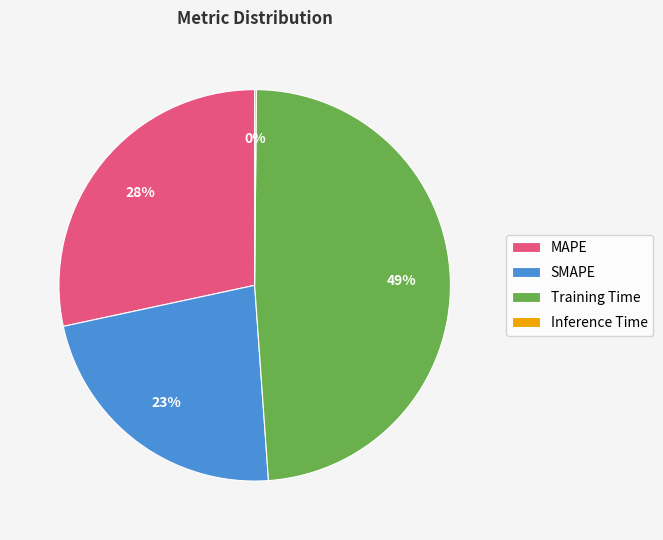

Do MAPE and Training Time together represent more than half of the pie?

Yes